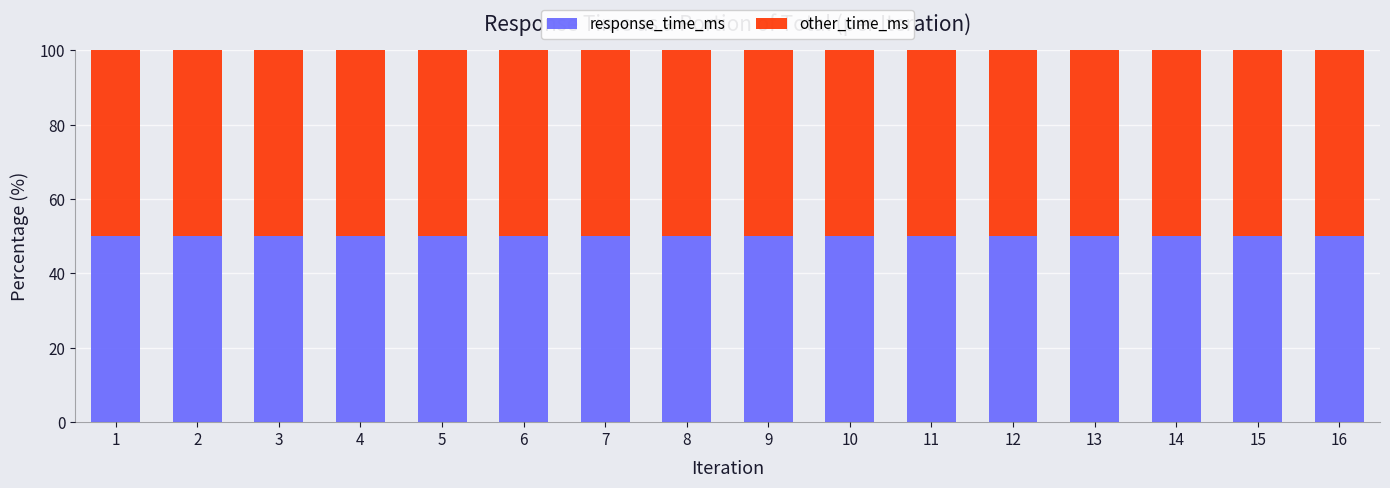

Does the chart contain any negative values?

No